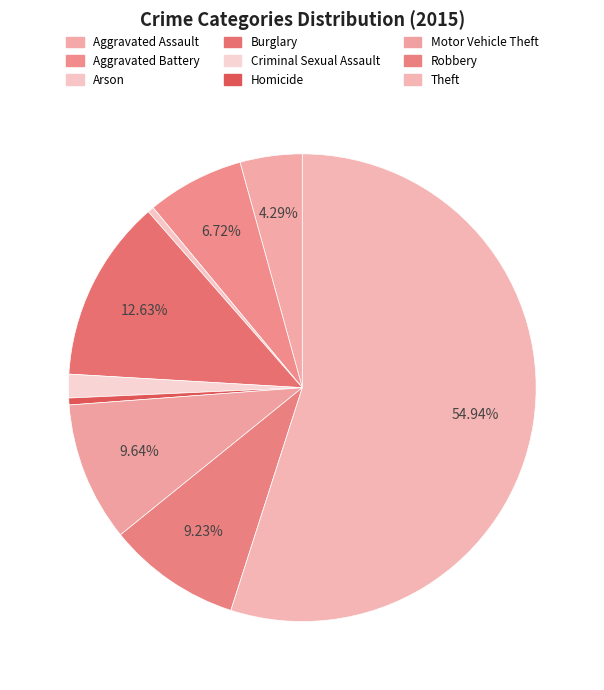

To the nearest percent, what is the combined percentage of Arson and Criminal Sexual Assault?

2%